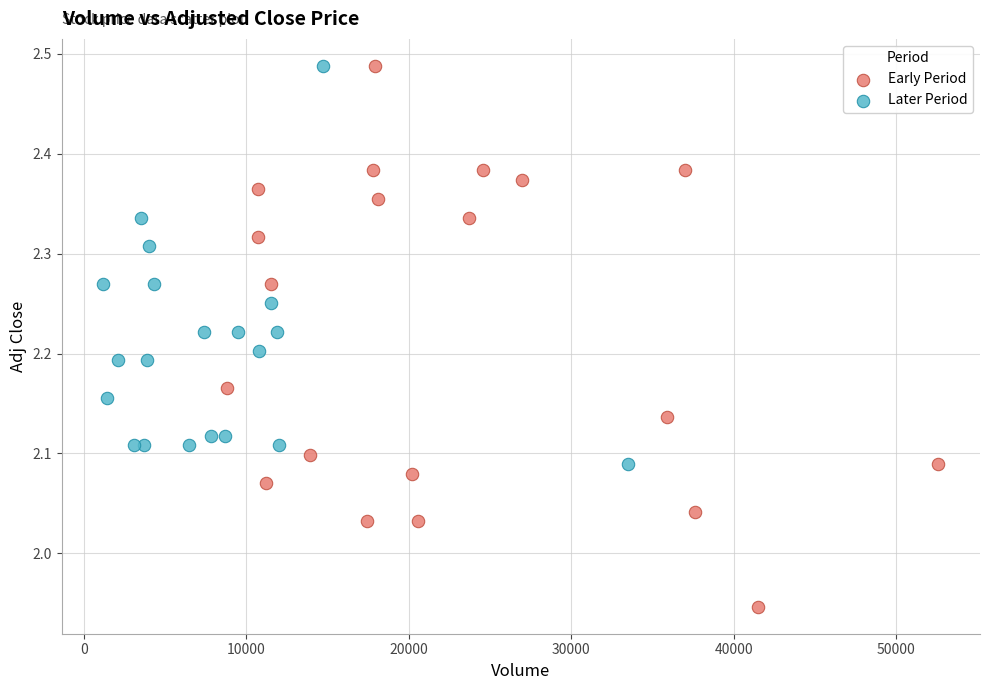

Which series contains the lowest Y value?

Early Period